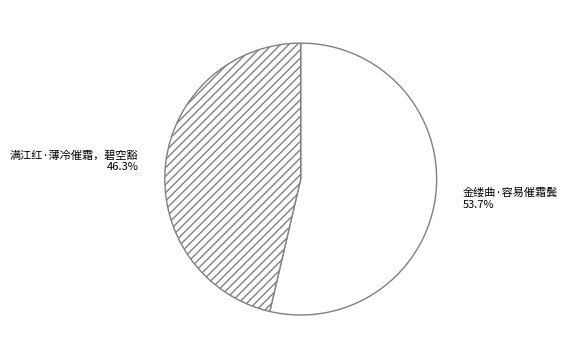

How many segments does this pie chart have?

2